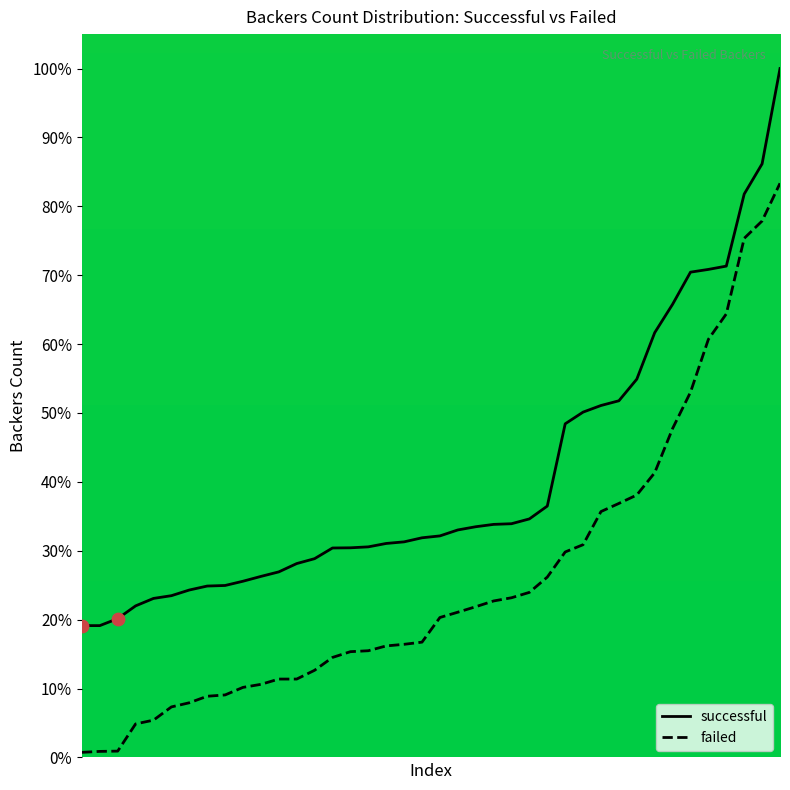

At which category is the sum across all series the highest?

39